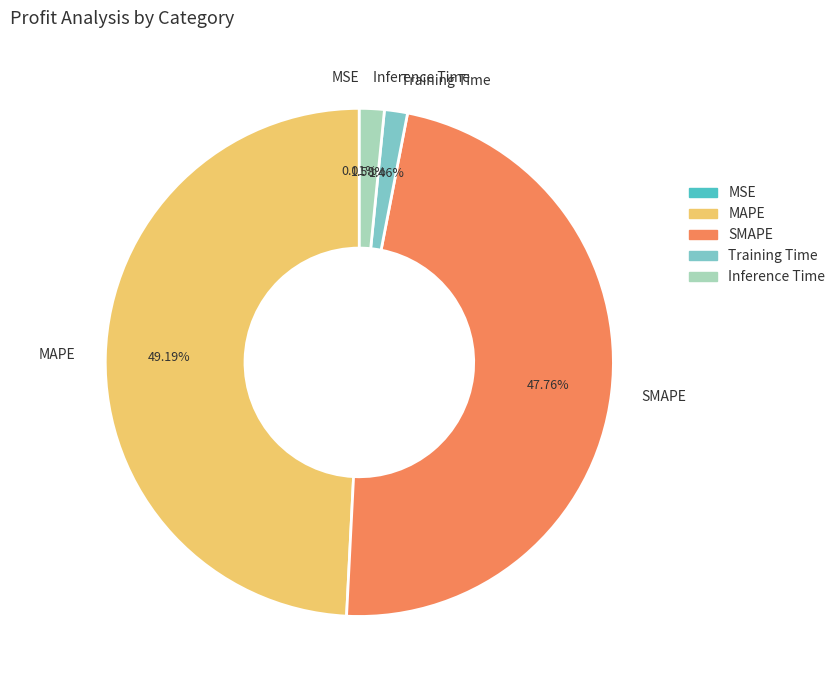

Which category has the biggest portion of the pie?

MAPE